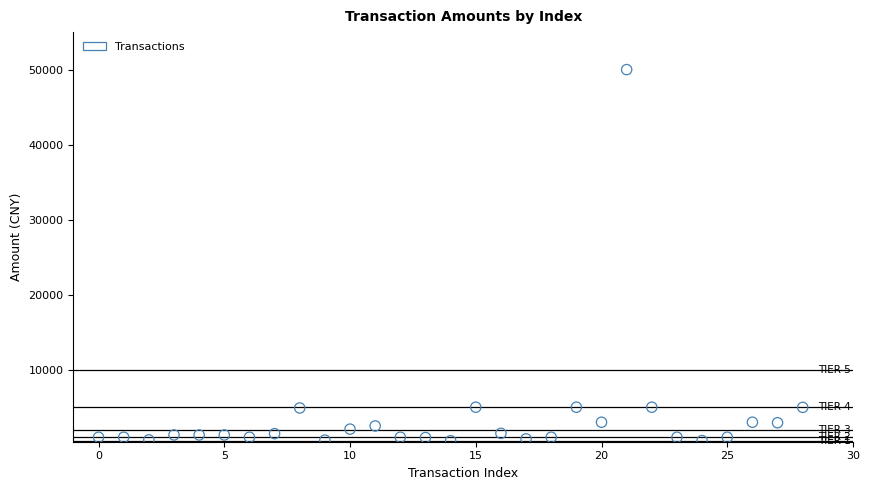

What is the range of Y values (max minus min)?

49470.0